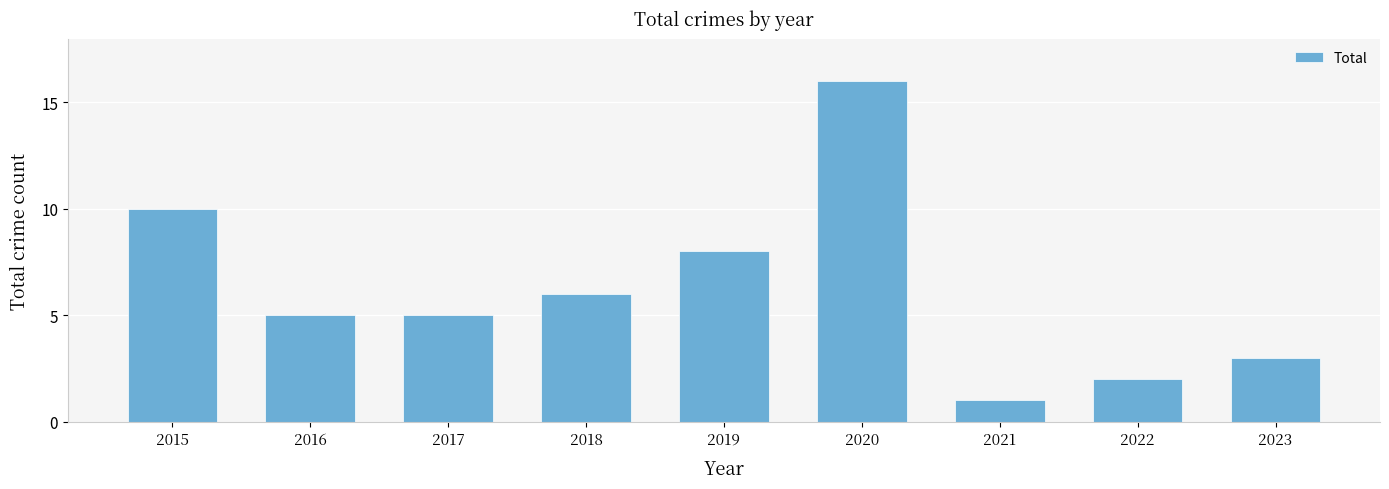

Where is the data nearest to the value 8?

2019